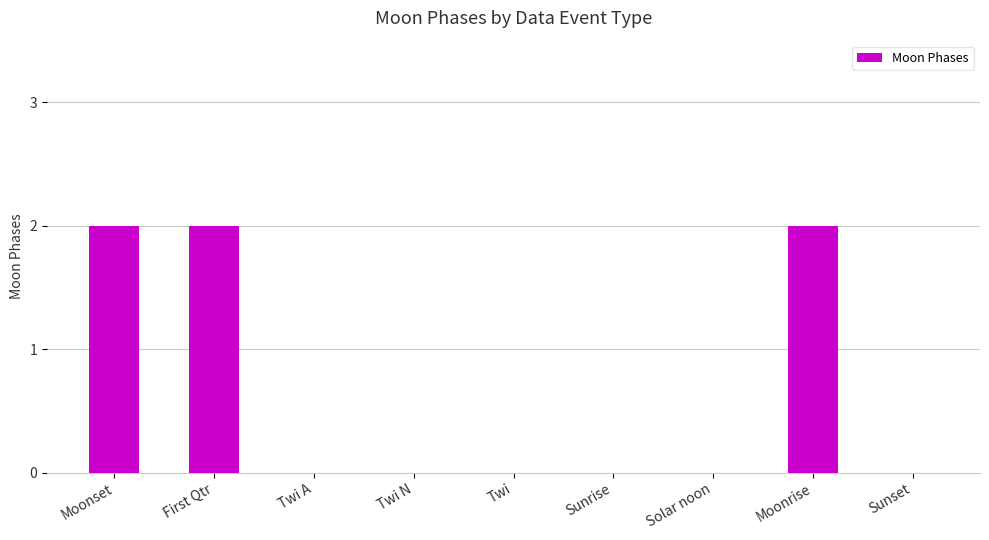

Which has a higher value, First Qtr or Sunrise?

First Qtr